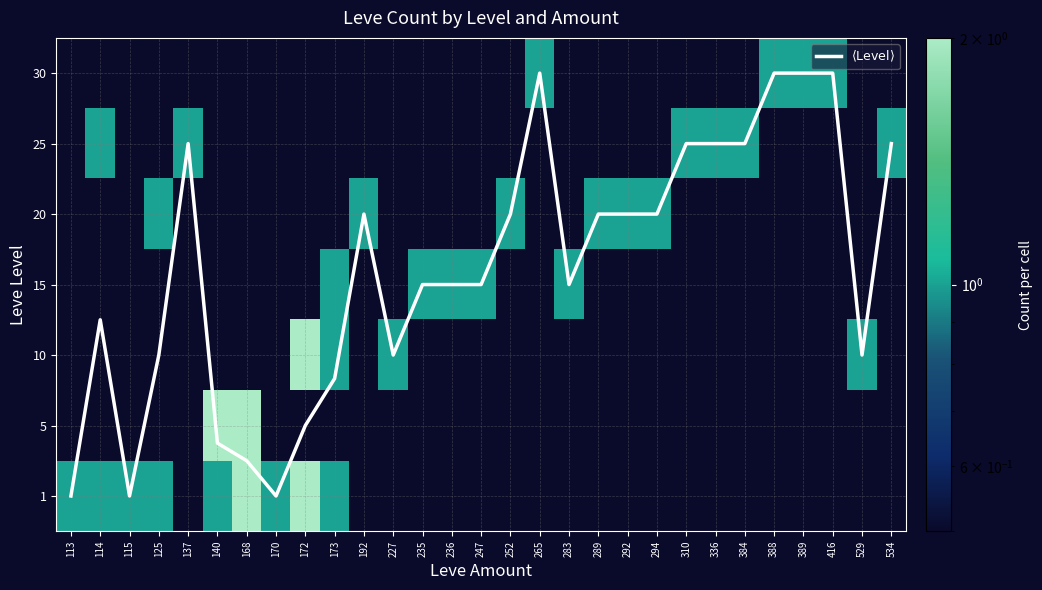

At 173, list the series in order from largest to smallest.

$\langle\mathrm{Level}\rangle$, 1, 5, 10, 15, 20, 25, 30